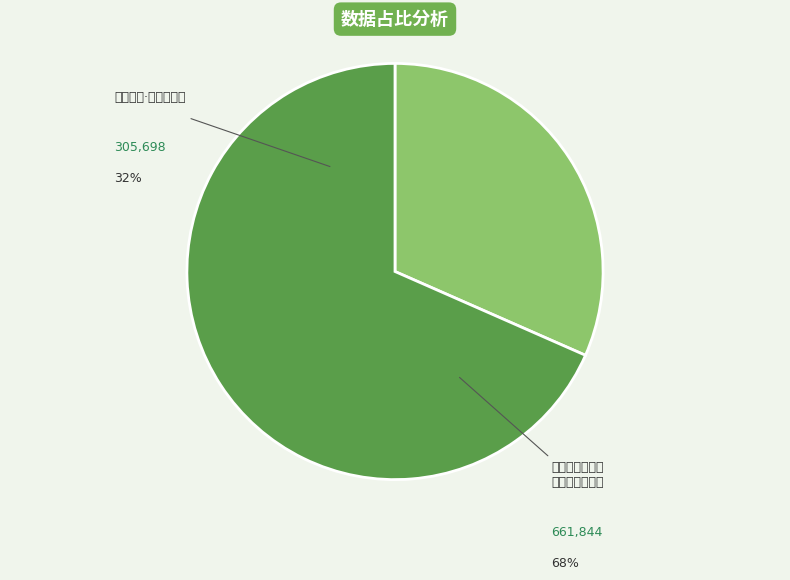

What is the change in value from 华严精舍·方池周百武 to 马嵬之南数百武为逆珰刘瑾故宅噫杨妃以此地没而瑾复以此地生岂事有适然欤均足示戒?

+356146